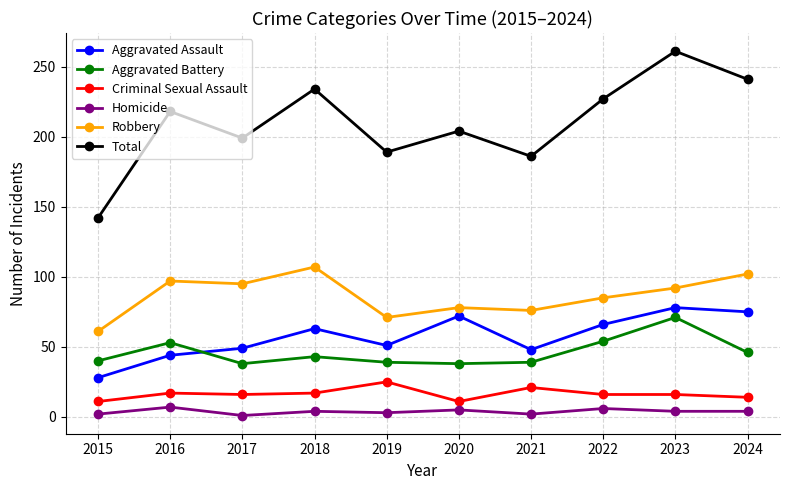

Count the number of data series in this chart.

6